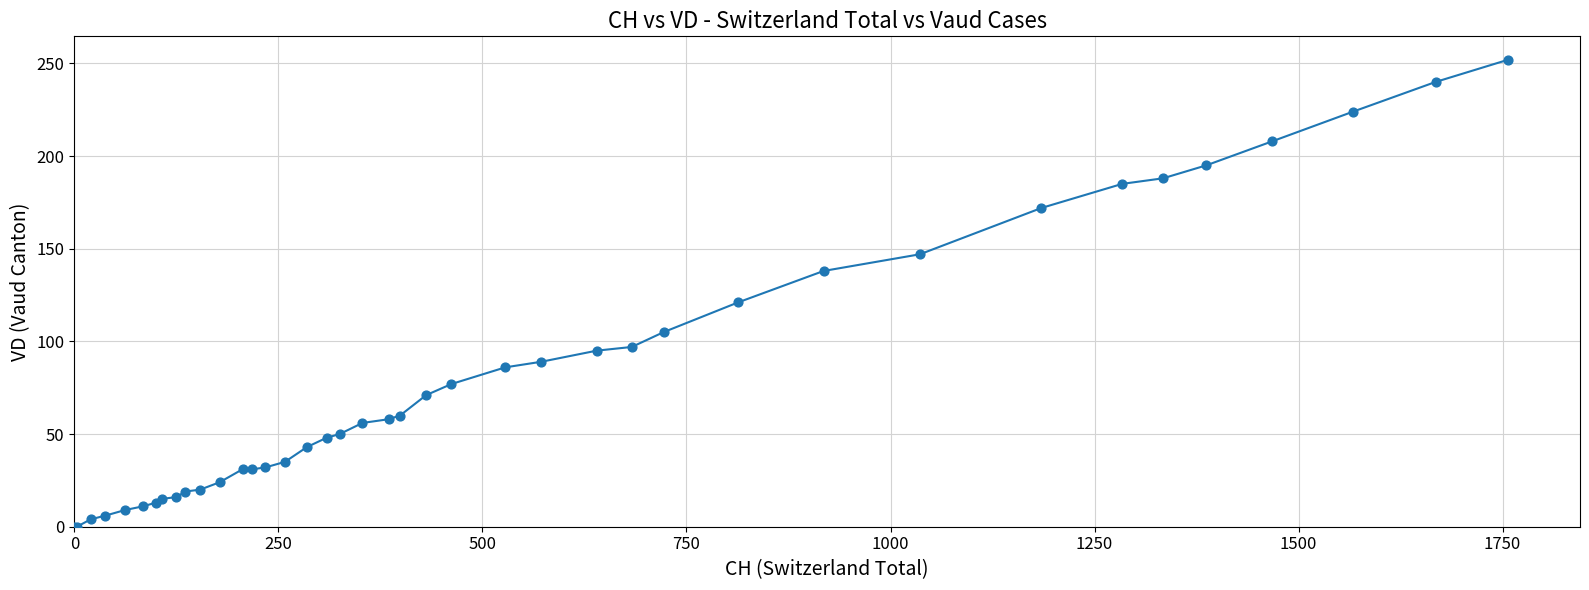

What is the difference between the maximum and minimum values?

252